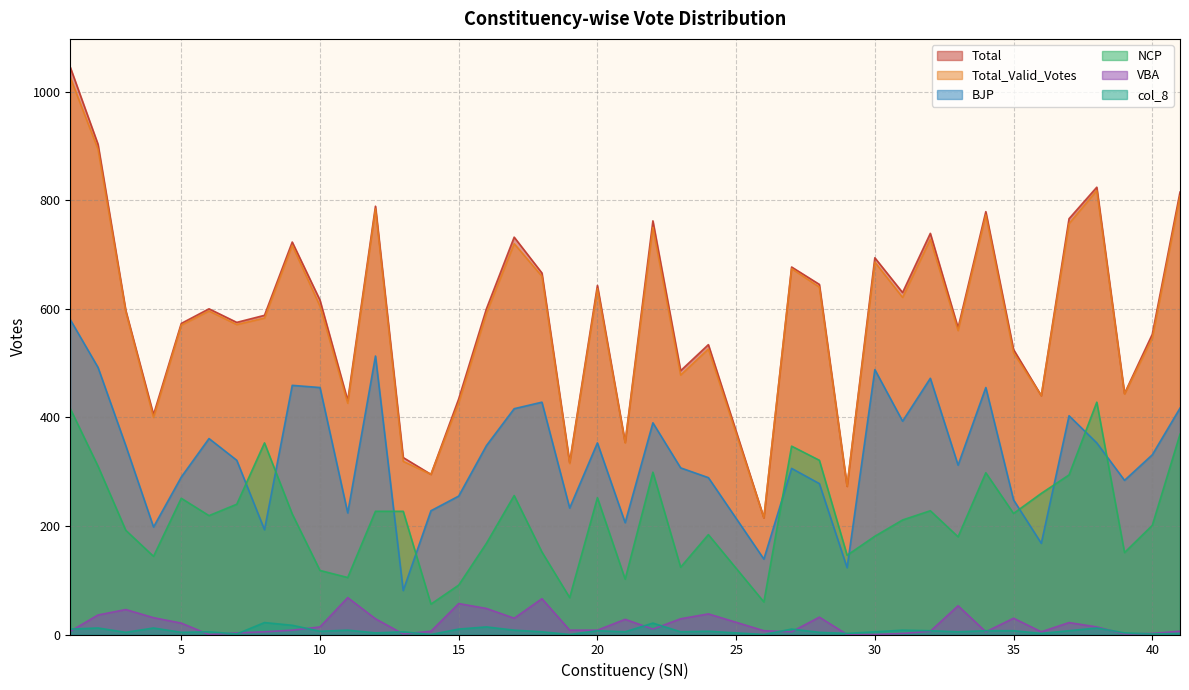

Which series changed the most between 28 and 33?

NCP